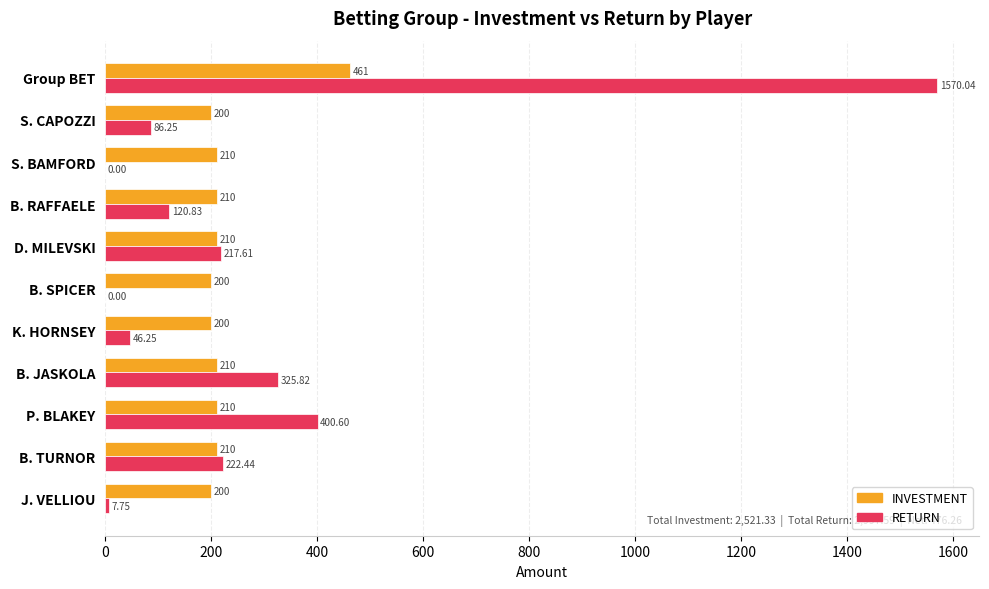

At which category is the sum across all series the highest?

Group BET